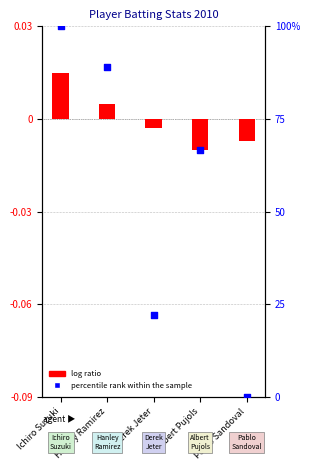

Is the value of log ratio at Derek Jeter greater than the value of percentile rank within the sample at Albert Pujols?

No